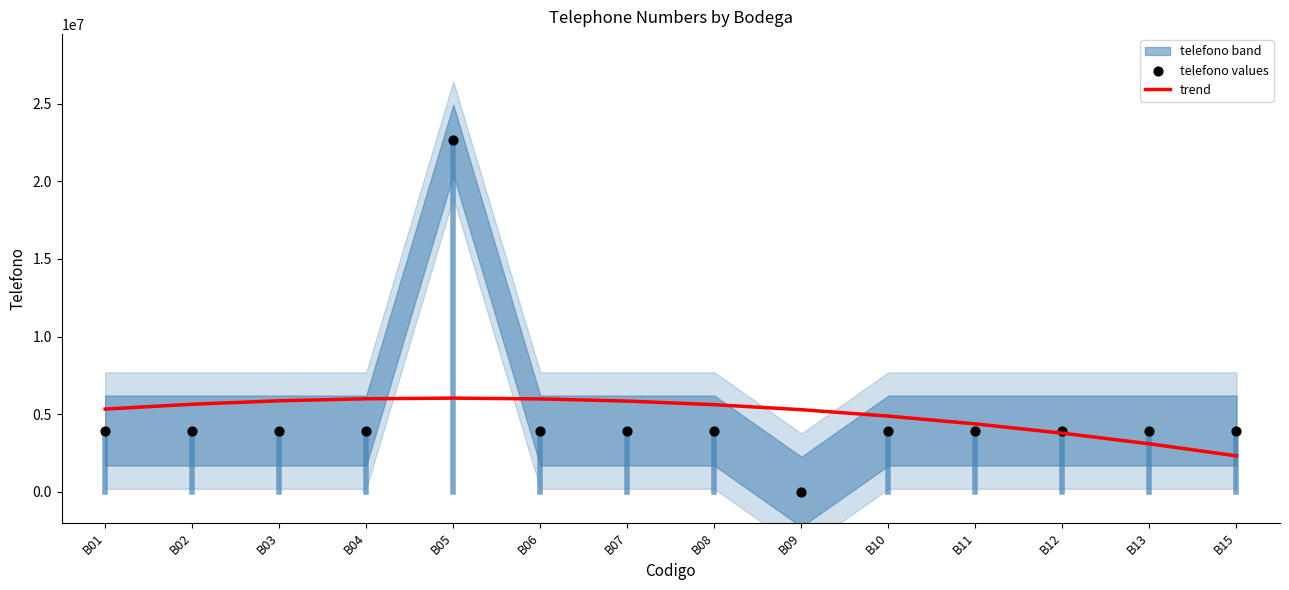

Which series has the largest total across all categories?

telefono values